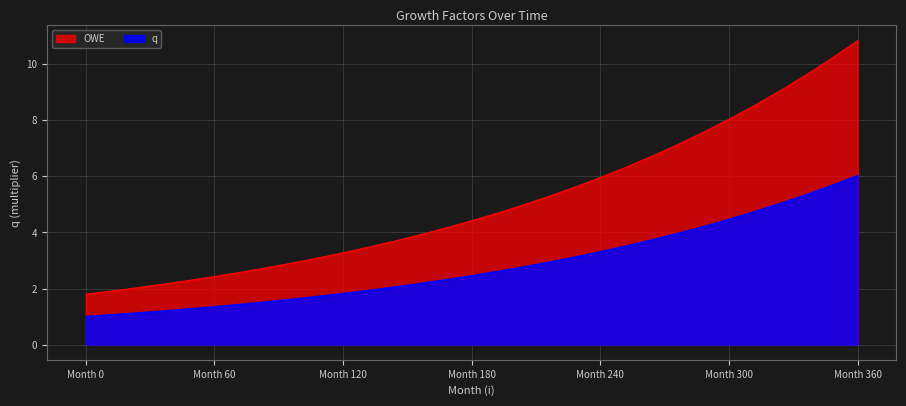

What is the value of the OWE point at the 25th from the left?

4.2